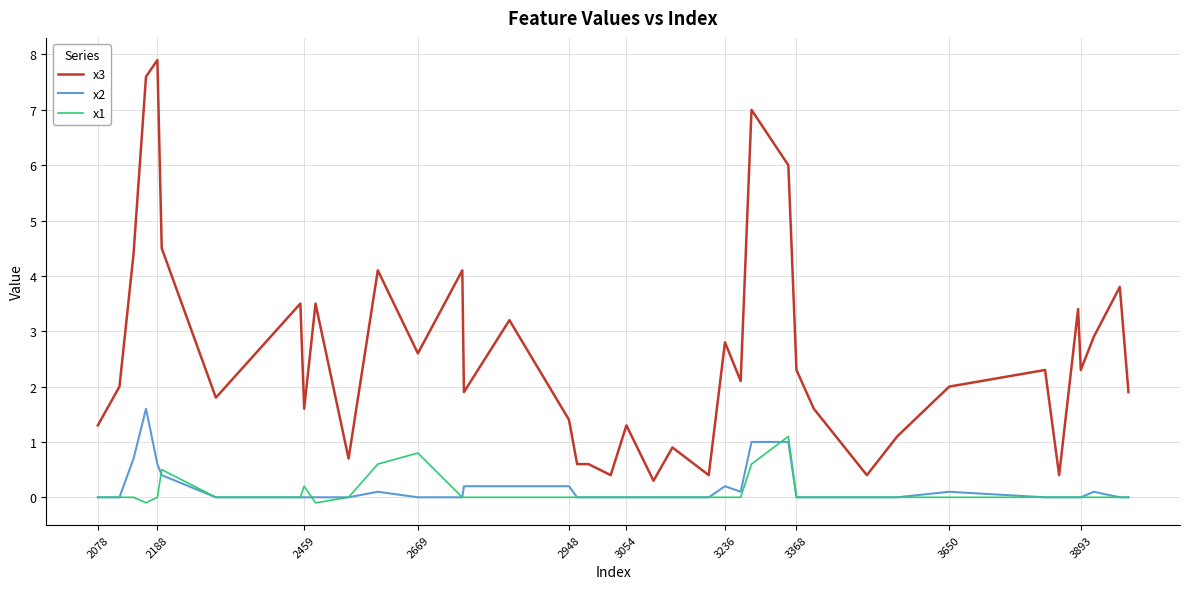

What is the difference between the maximum and minimum values in the x1 series?

1.2